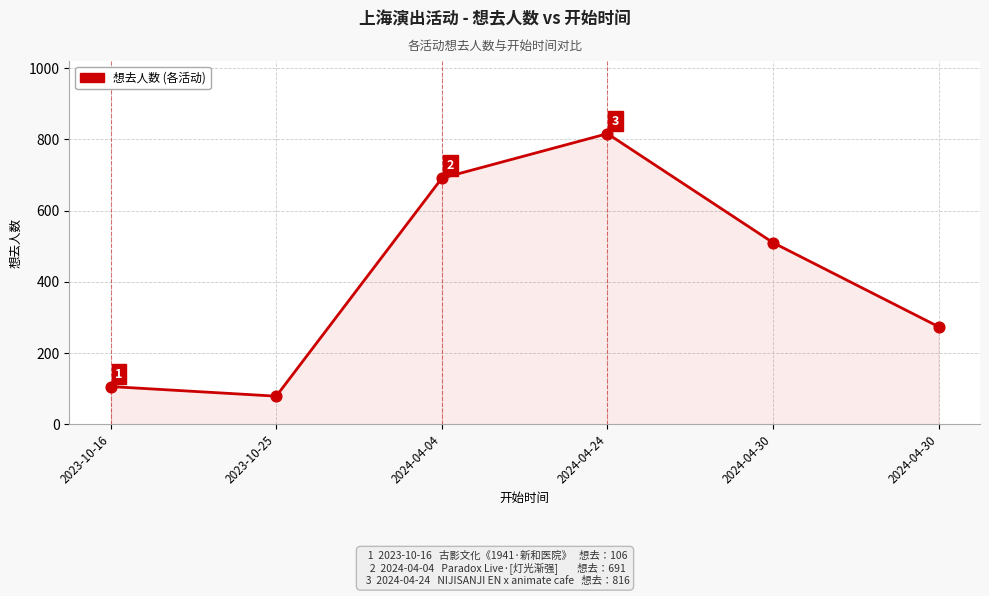

Is this an area chart (filled region under the line)?

Yes